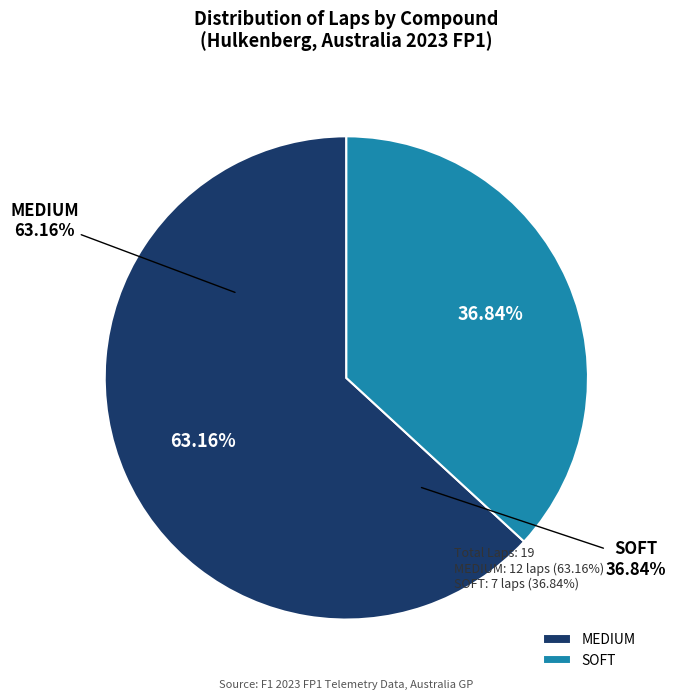

Is it true that SOFT is 50% of the pie?

False